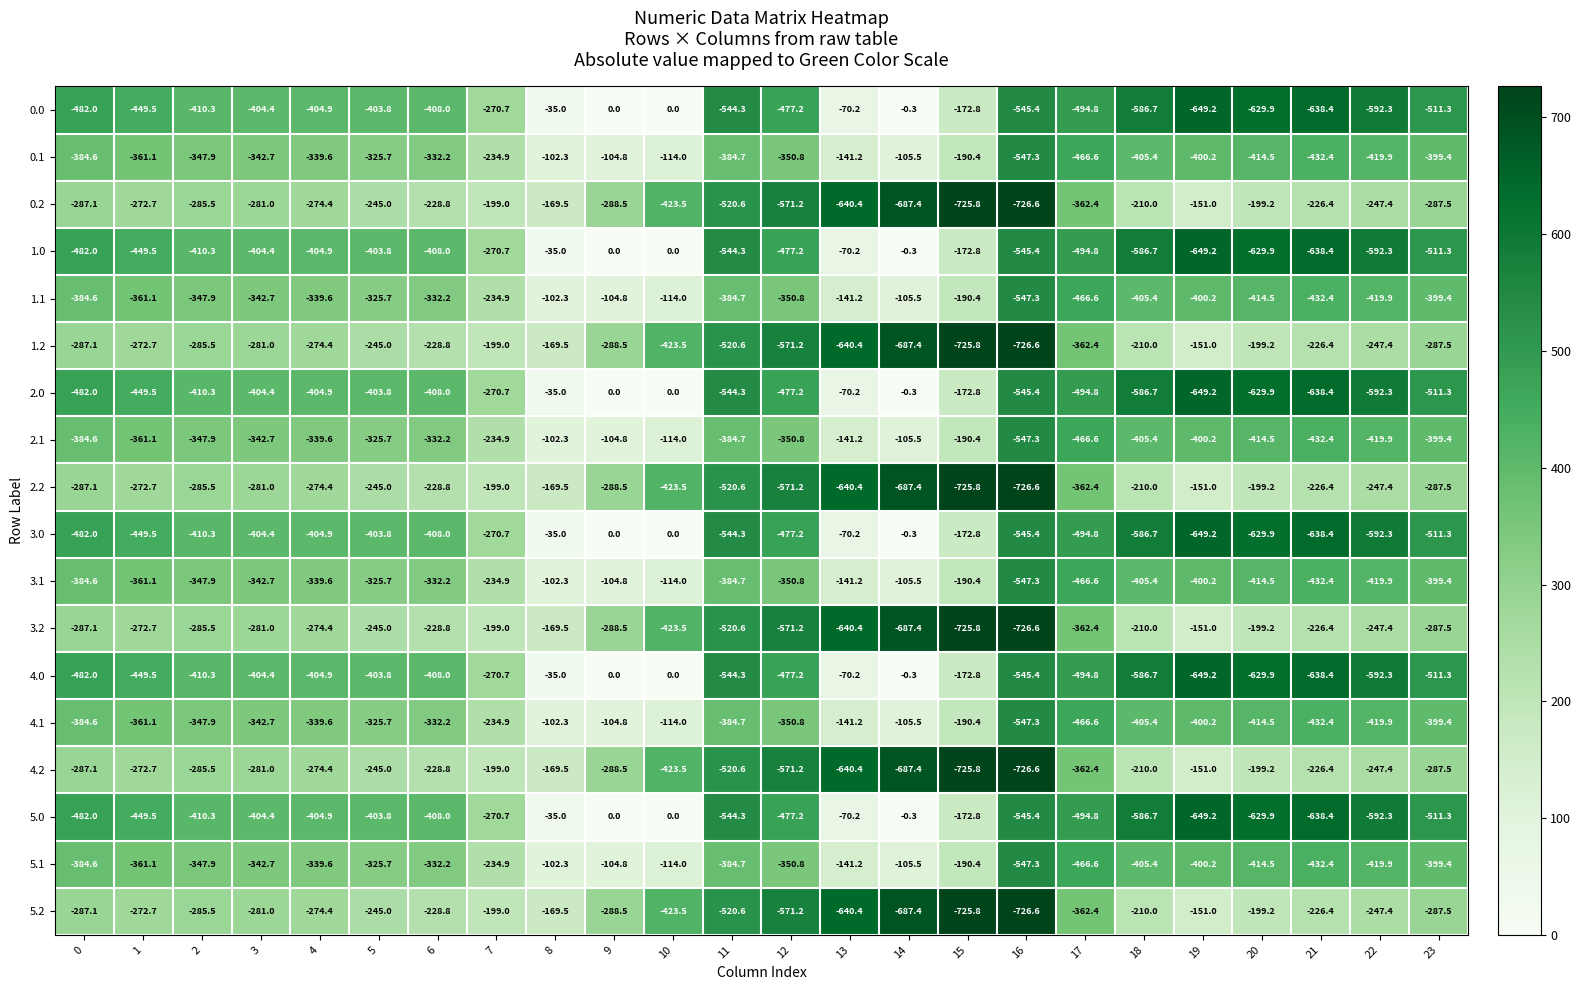

What is the average value of the 1.0 series?

-382.6